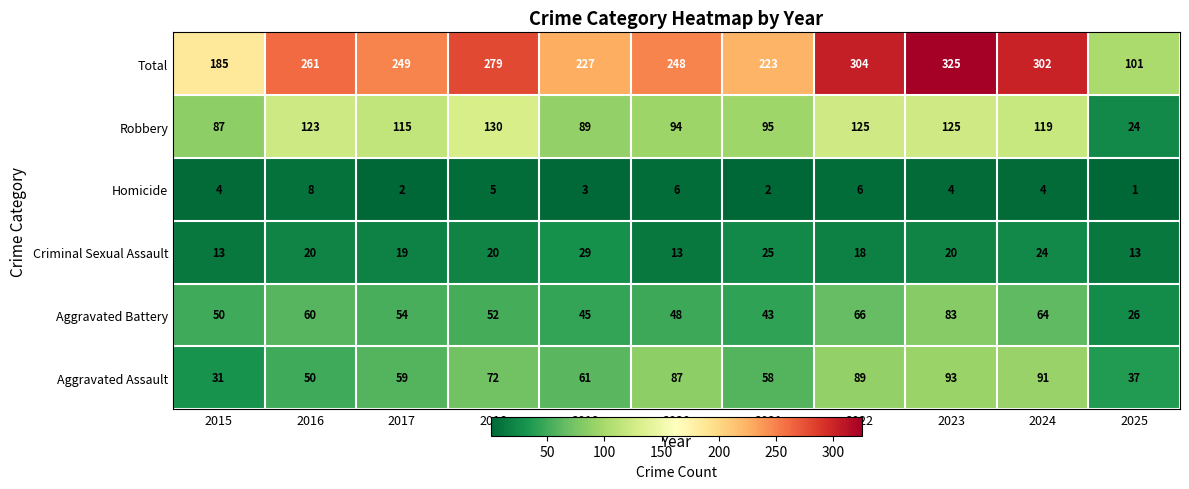

Where is Robbery nearest to the value 77?

2015